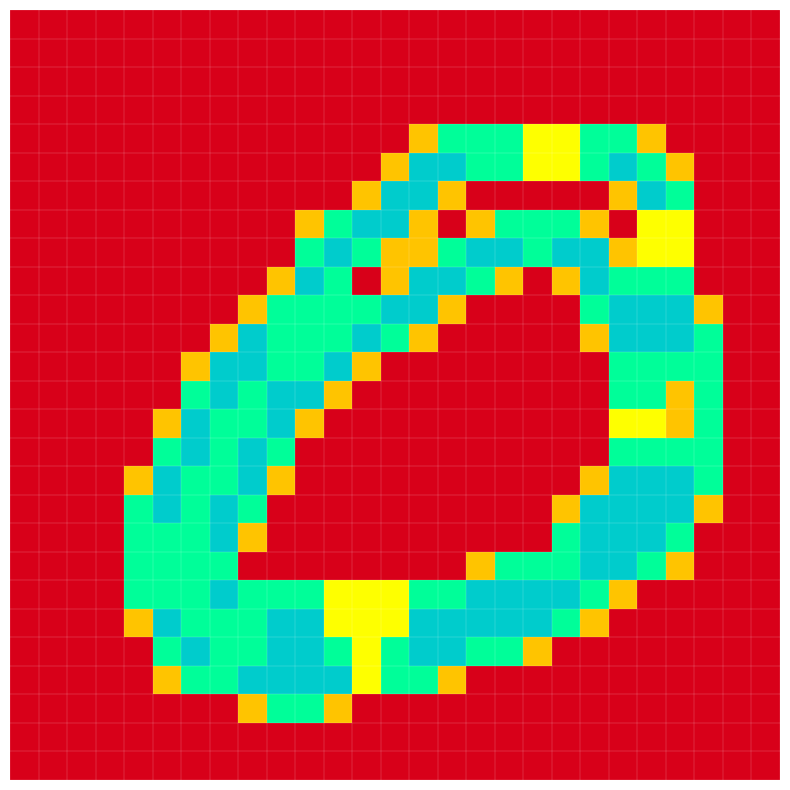

How many categories are shown in the chart?

27